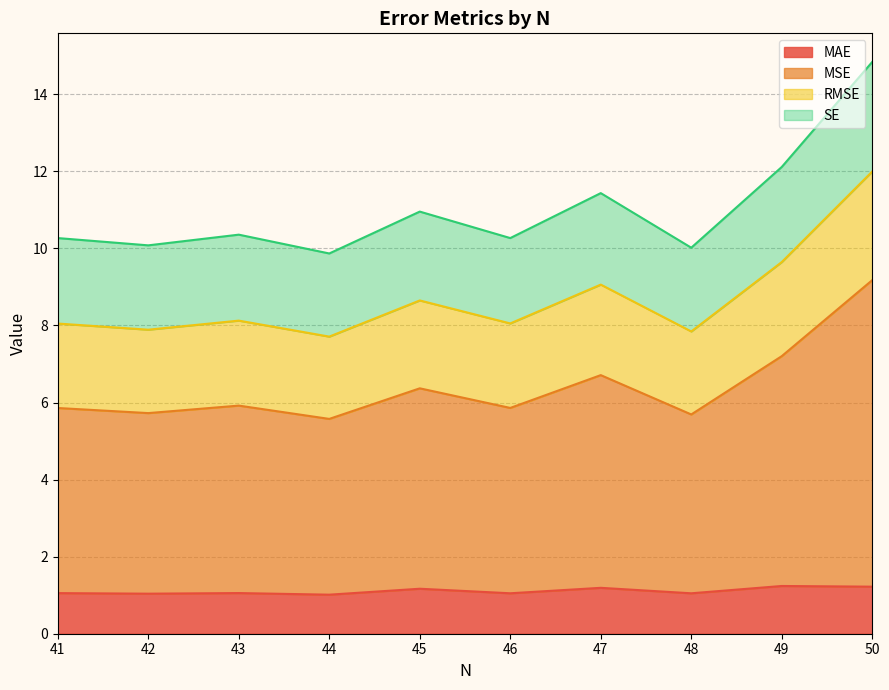

What is the maximum value shown in the chart?

14.8